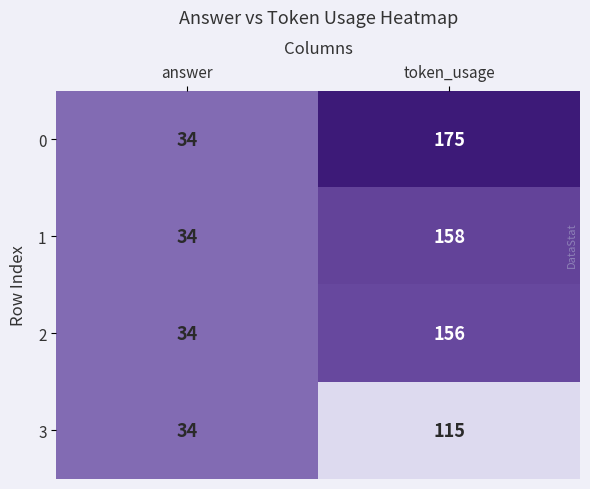

The value of 2 at answer is 34. True or false?

True